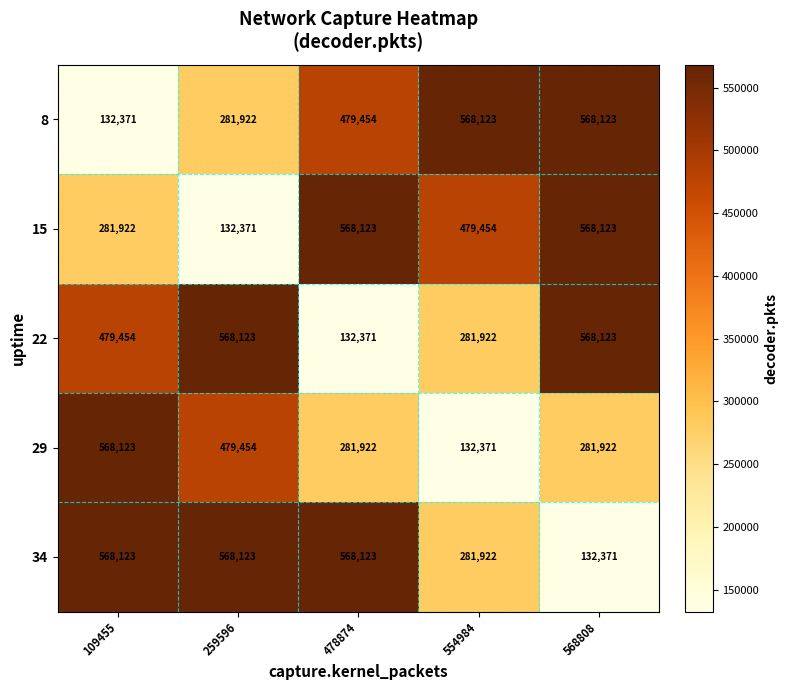

What is the maximum value shown in the chart?

568123